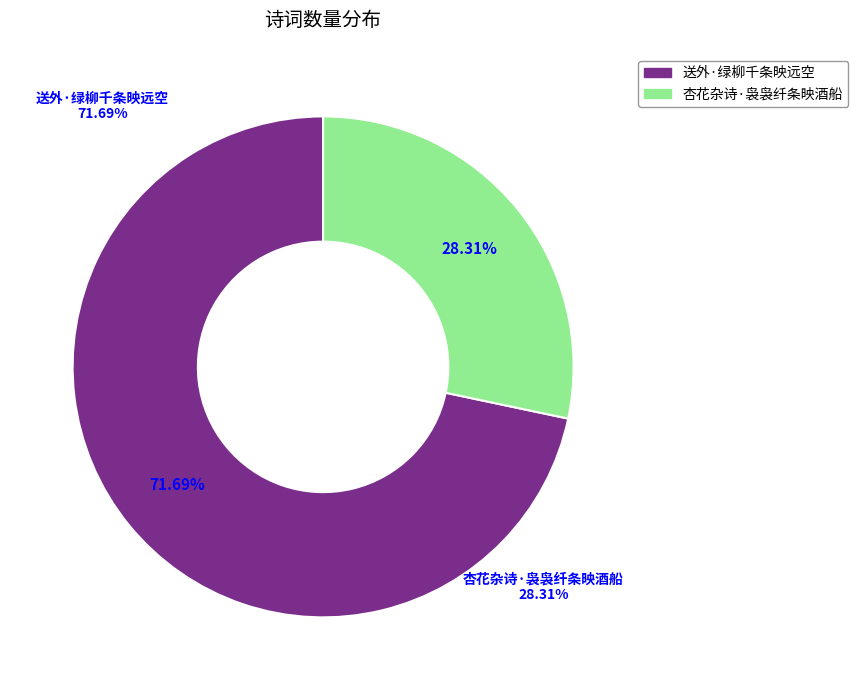

The 送外·绿柳千条映远空 slice represents 72% of the pie. True or false?

True